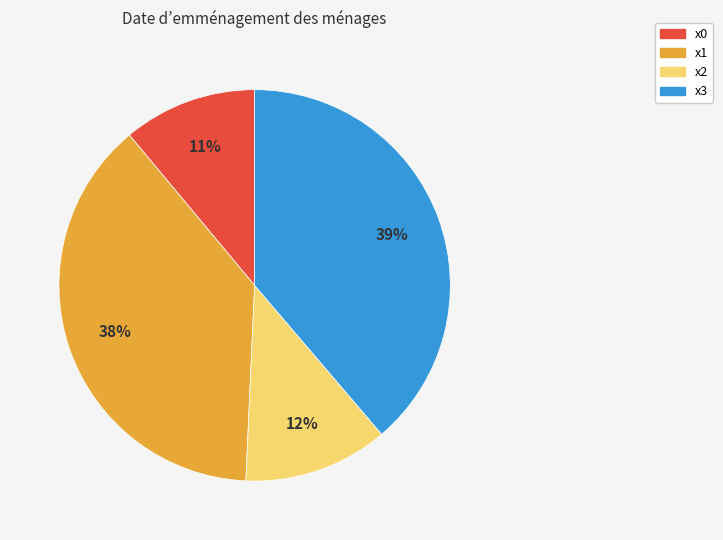

How many slices are in this pie chart?

4